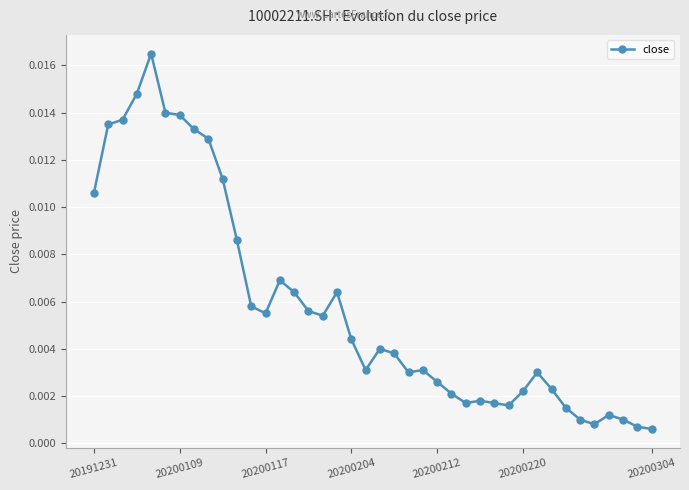

True or false: there are more than 2 points higher than both neighbors.

True